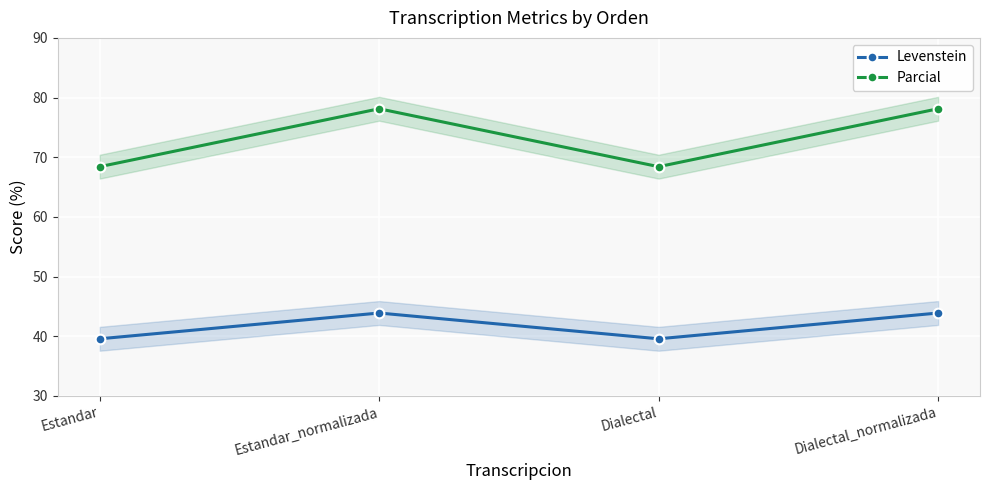

At Estandar_normalizada, list the series in order from smallest to largest.

Levenstein, Parcial